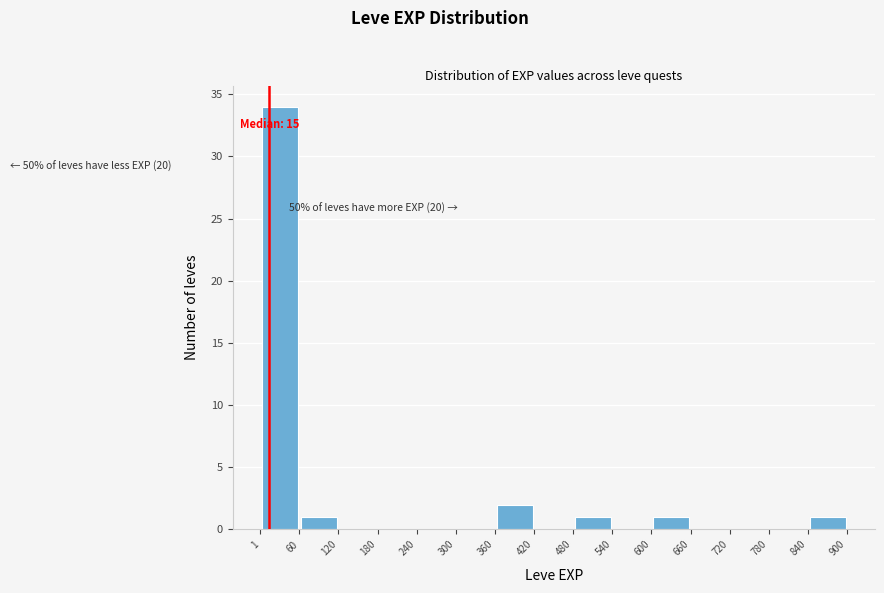

Which range on the x-axis has the tallest bar?

1 to 60